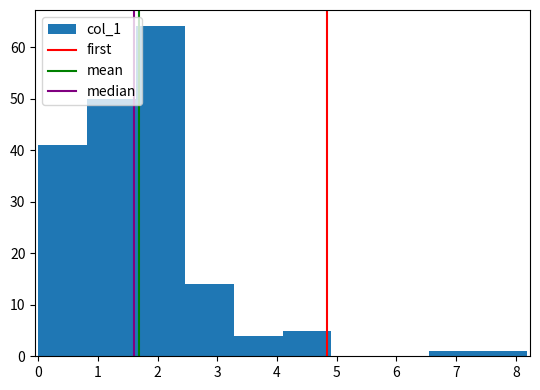

Which range on the x-axis has the tallest bar?

1.6 to 2.5